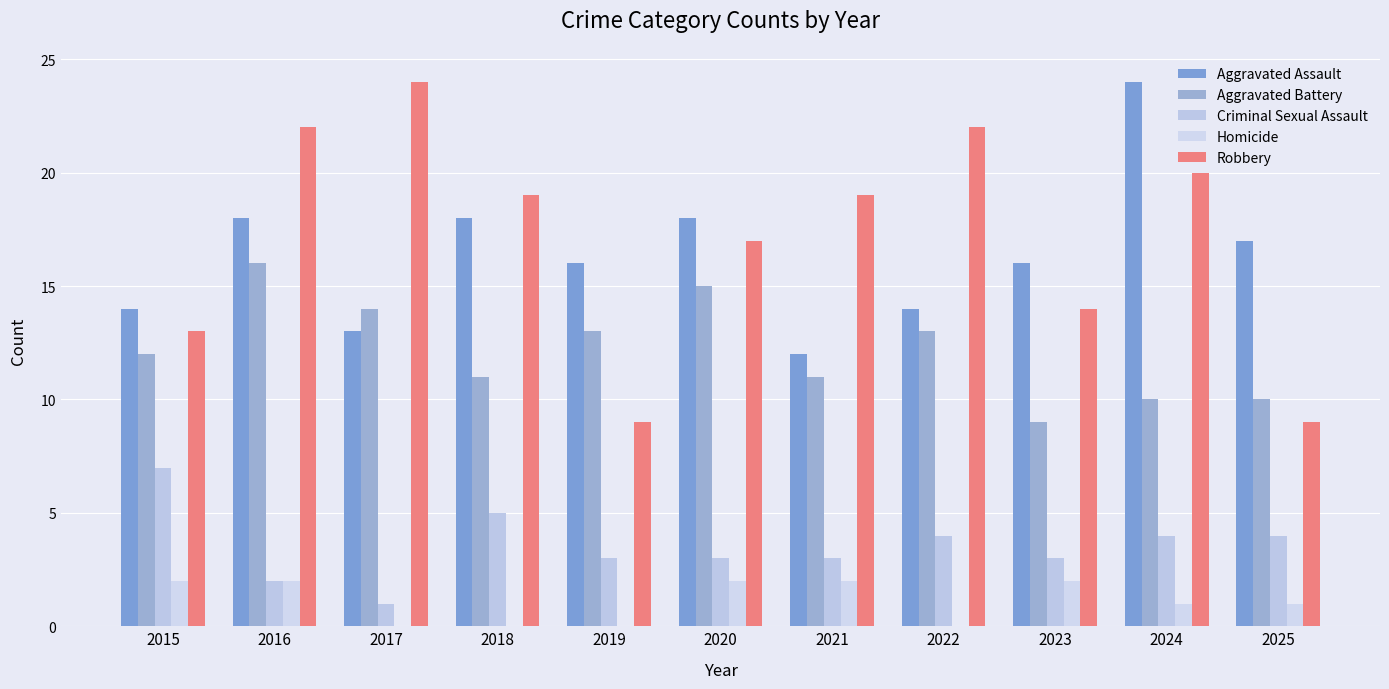

Does the chart contain stacked bars?

No